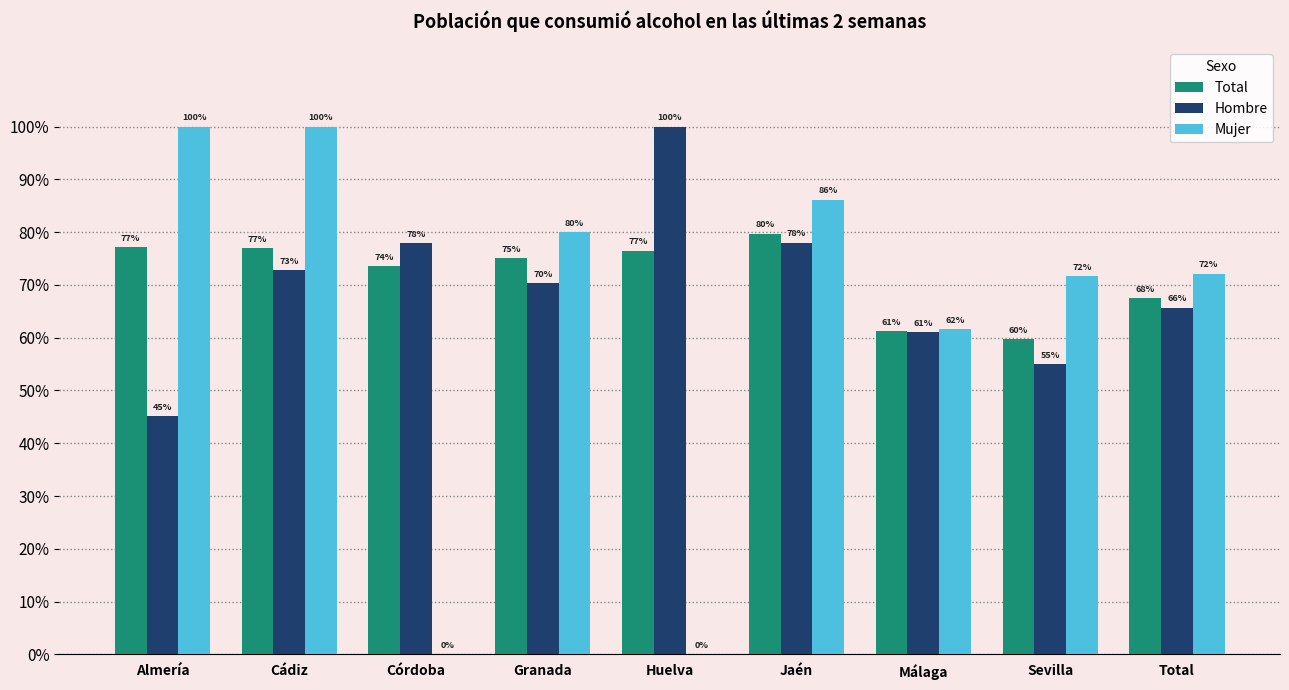

Are the bars horizontal?

No